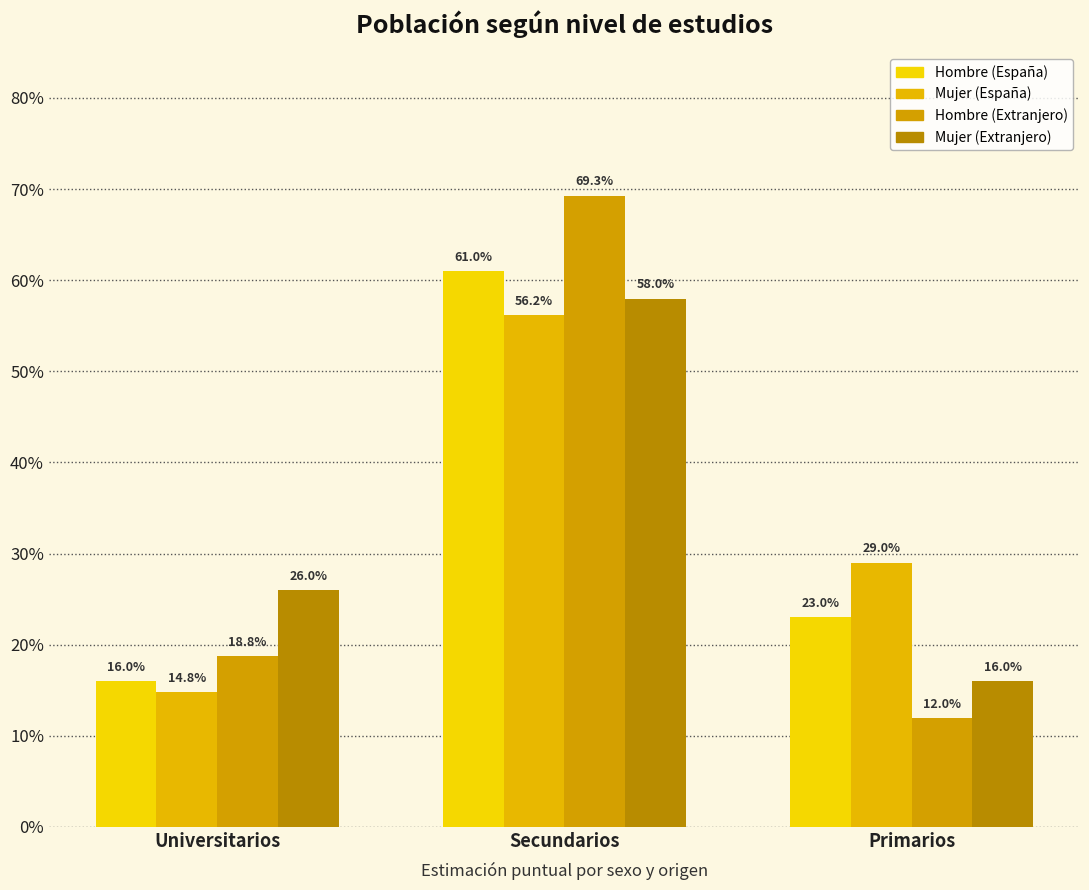

Does the chart contain stacked bars?

No